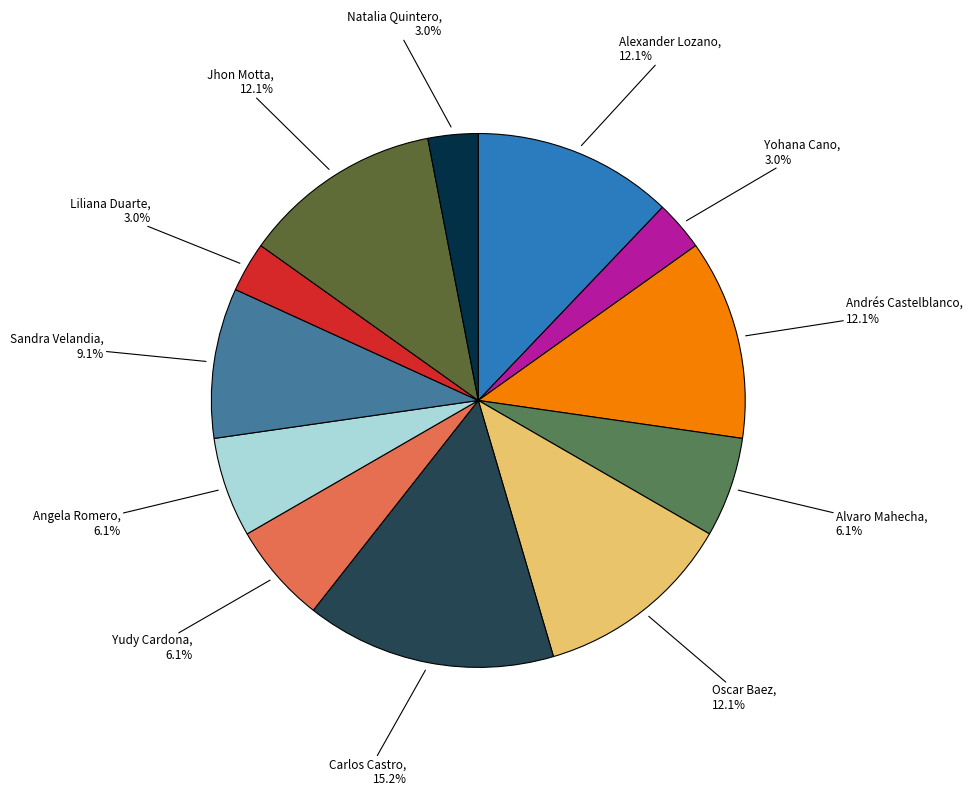

Does any single category account for the majority?

No